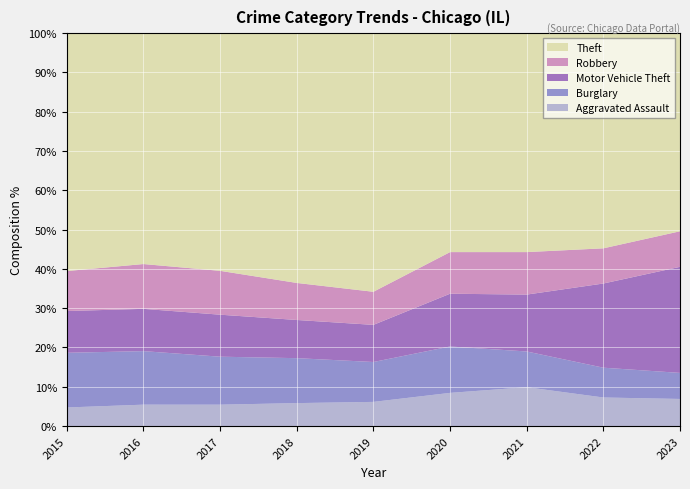

The Aggravated Assault series shows 5.4 at 2016. True or false?

True